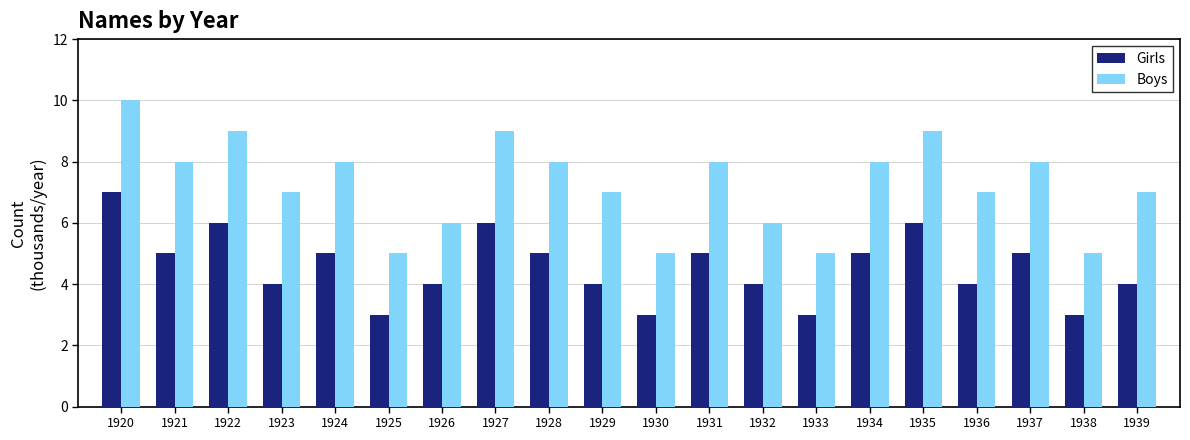

List the series in order of their peak value, highest first.

Boys, Girls